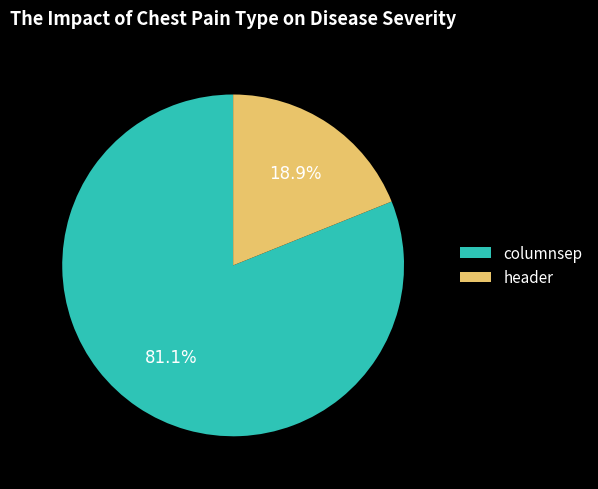

Which slice represents more than half of the pie?

columnsep